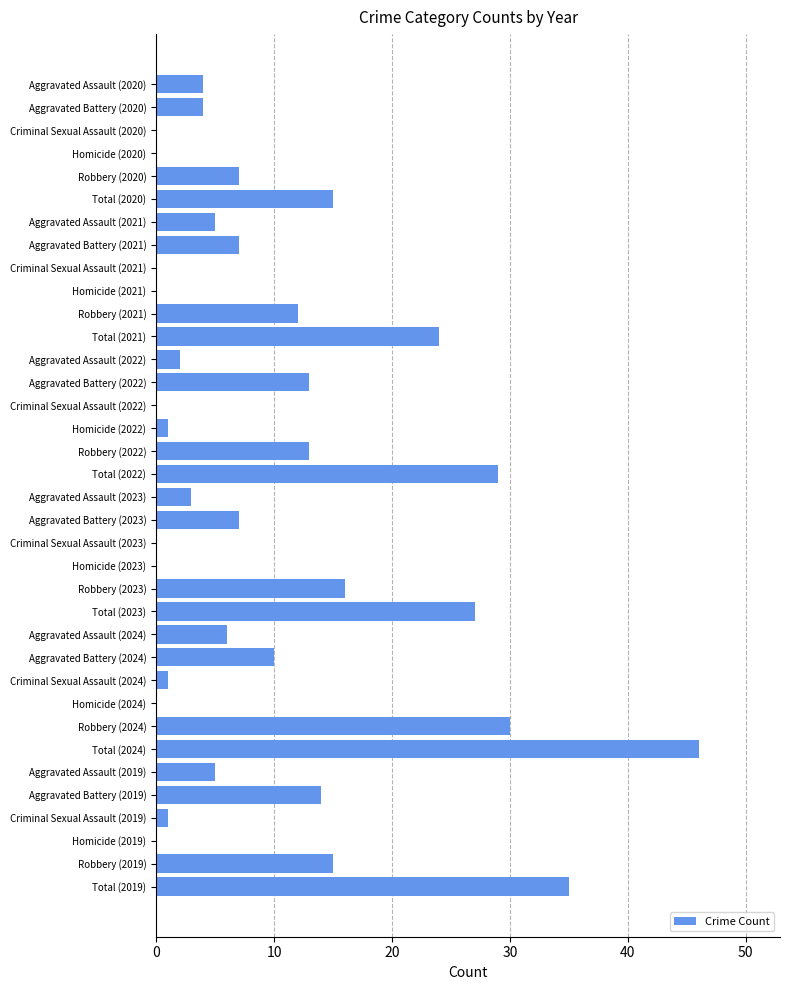

Which label corresponds to the largest value in the chart?

Total (2024)